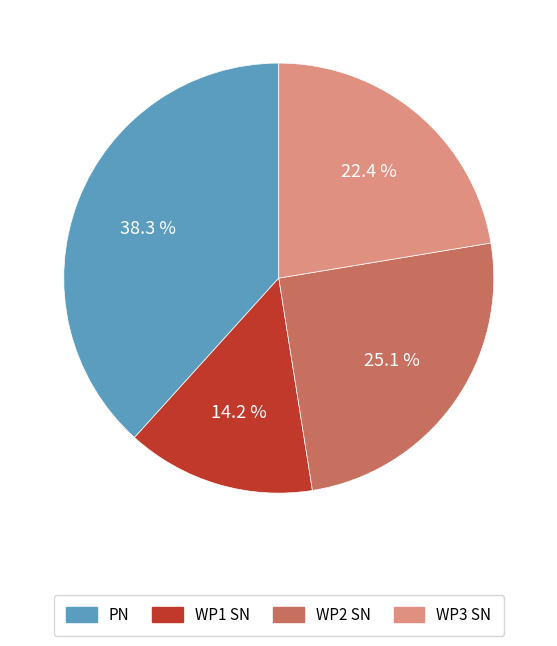

Is there a majority slice in this chart?

No